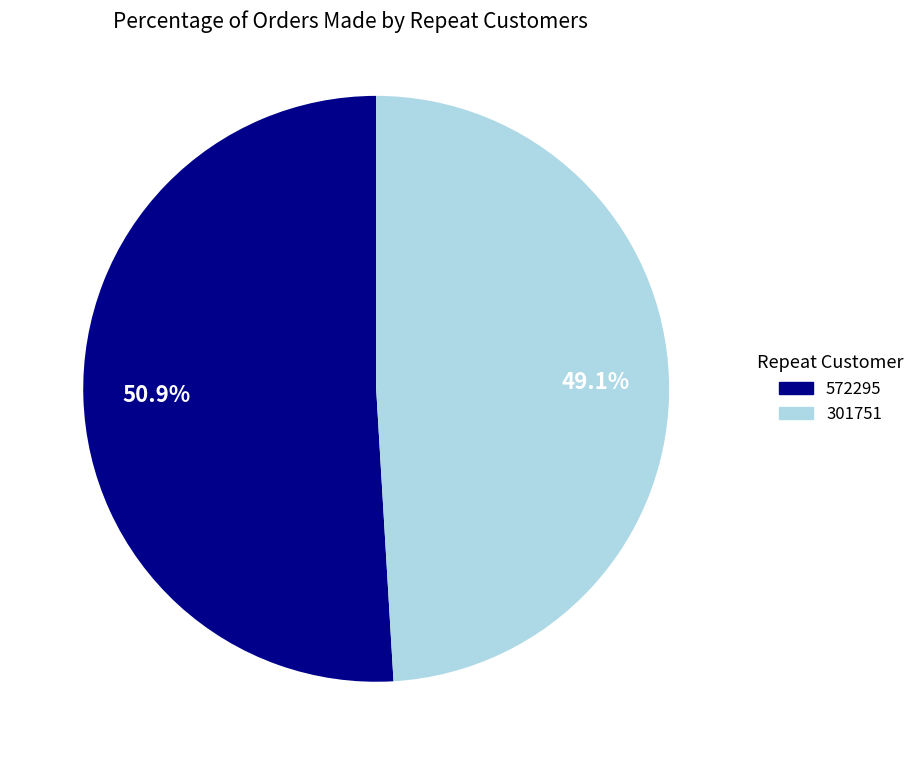

Does 301751 represent more than half of the total?

No